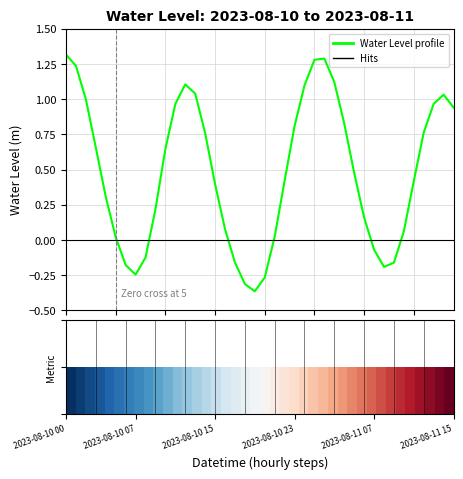

What is the difference between the maximum and minimum values?

1.7